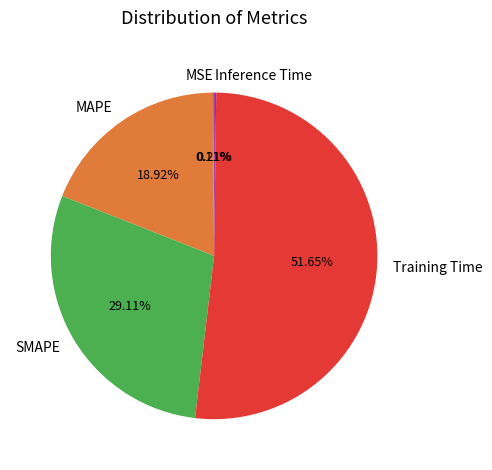

Is it true that MAPE is 19% of the pie?

True